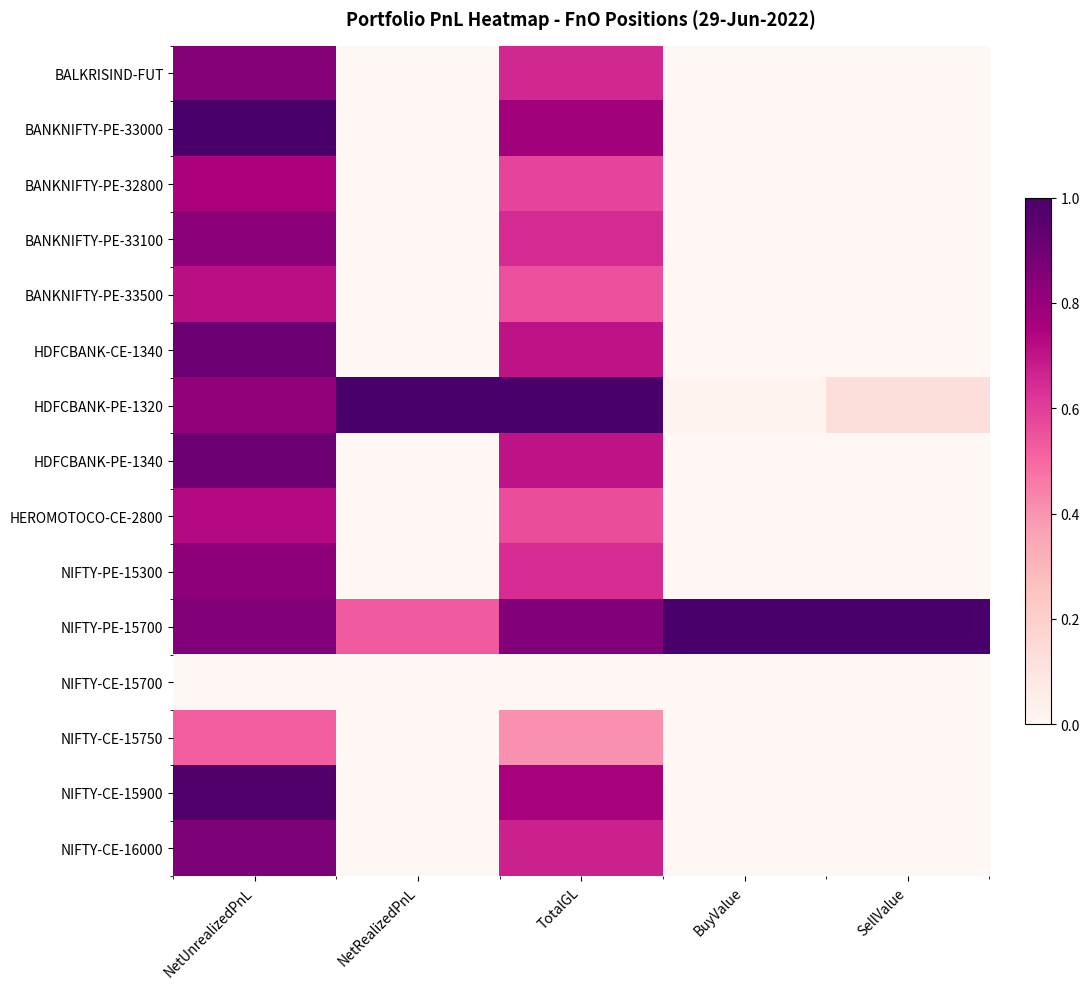

What is the spread (max minus min) of values at TotalGL?

1.0